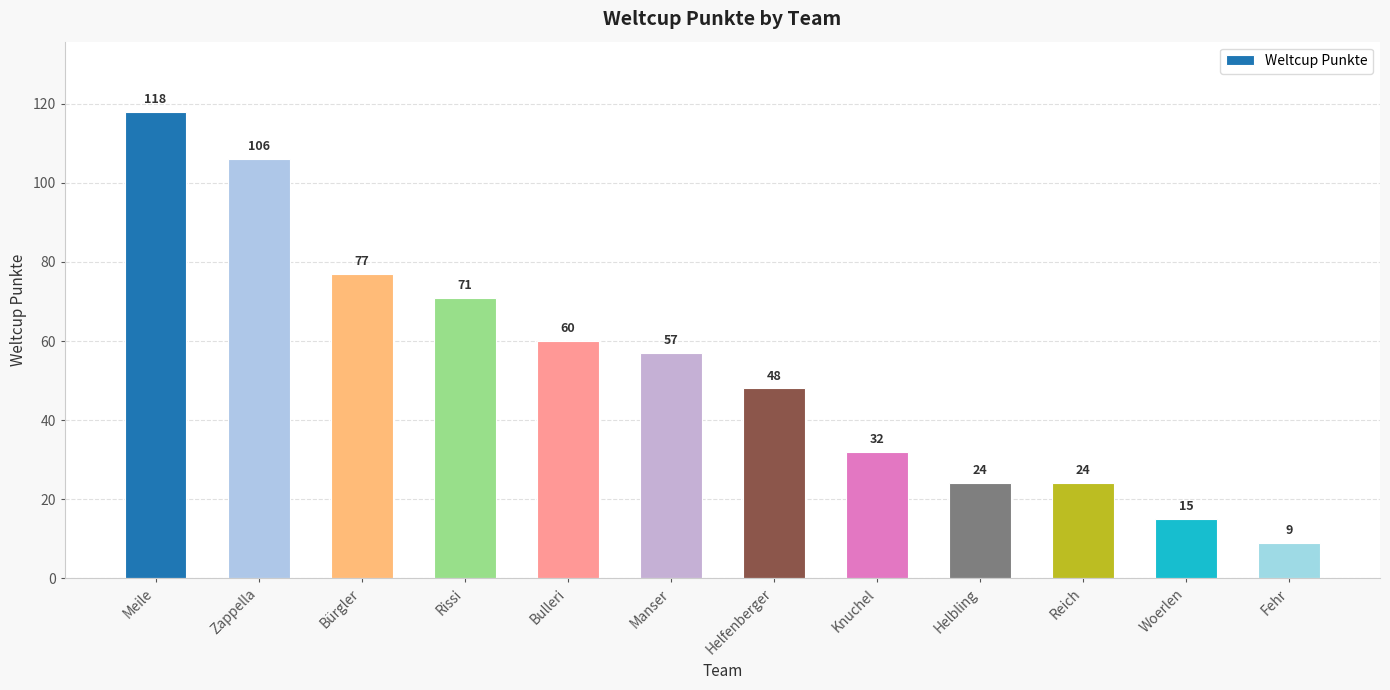

How many bars are there in total?

12